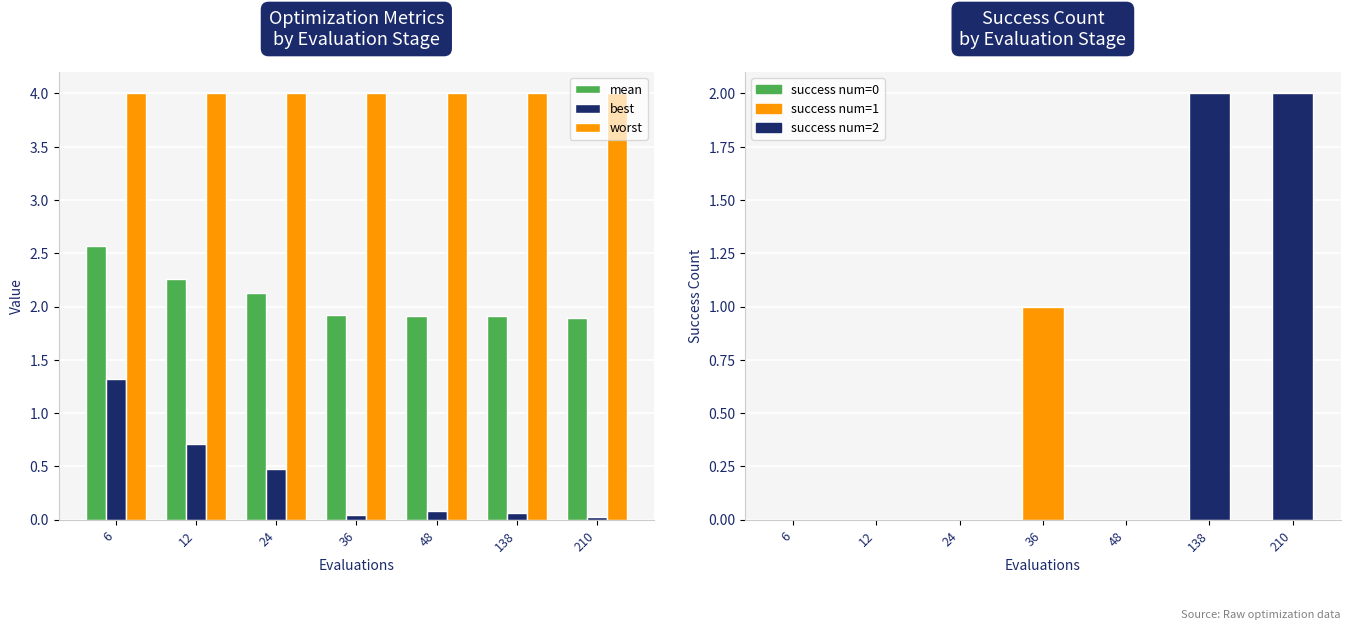

At which label does best reach its minimum?

210